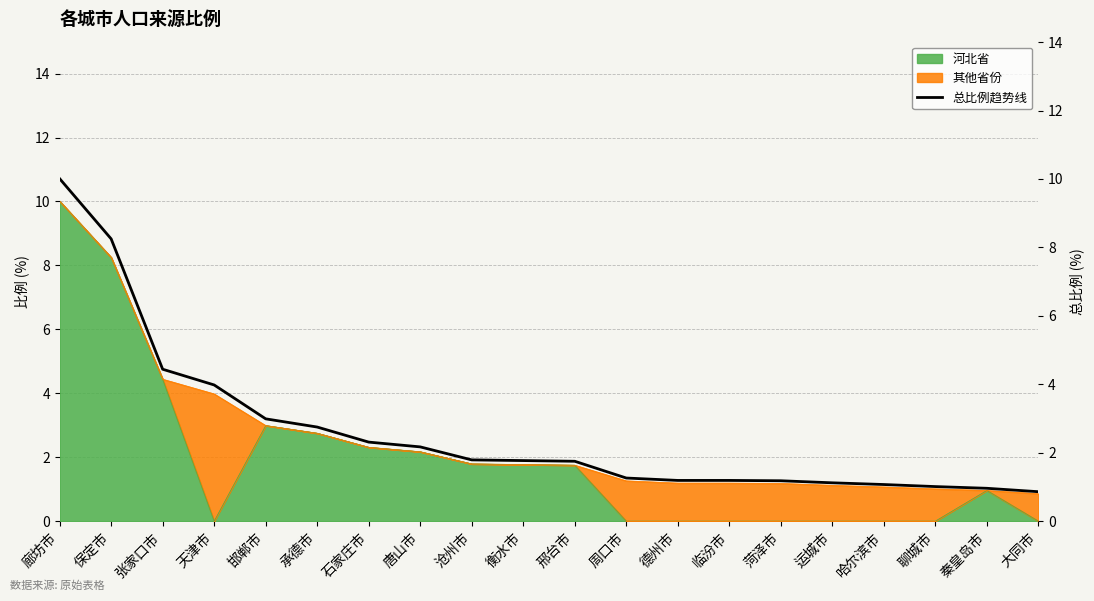

Which has a higher value, 菏泽市 or 周口市?

周口市